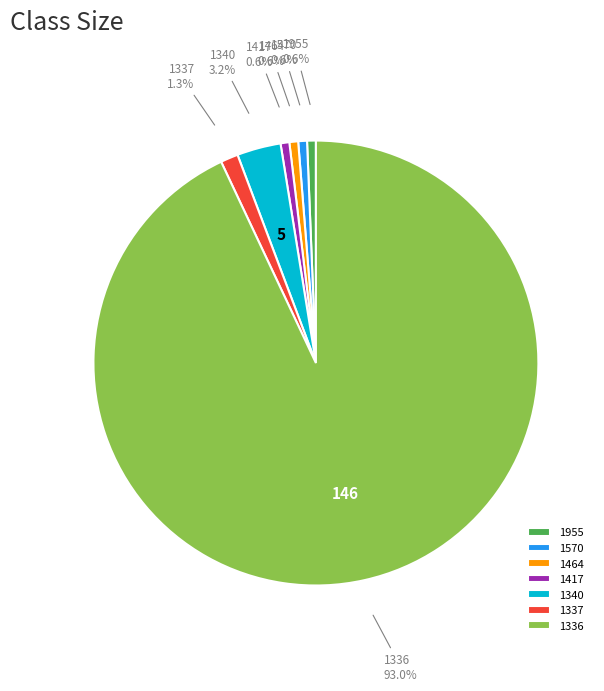

To the nearest percent, what is the difference between the largest and smallest slice percentages?

92%